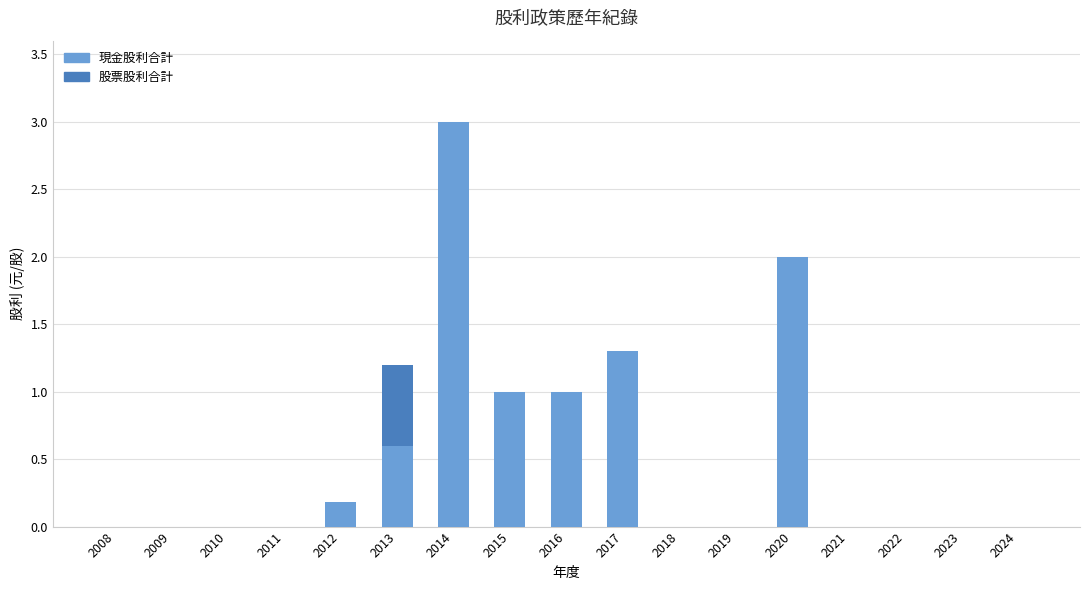

What is the highest value of the 現金股利合計 series?

3.0